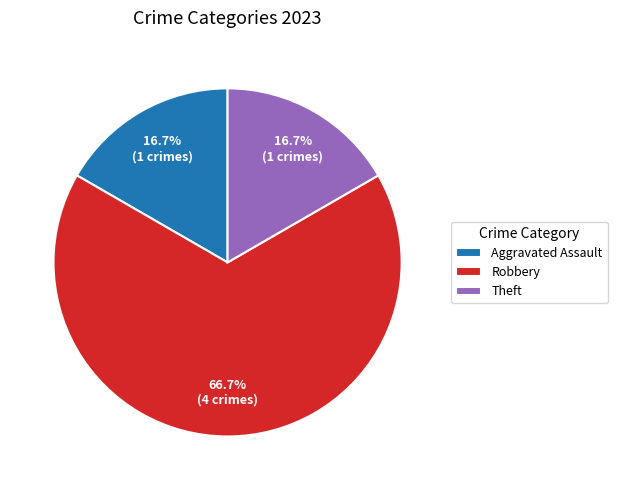

Is there any slice that represents more than half of the pie?

Yes